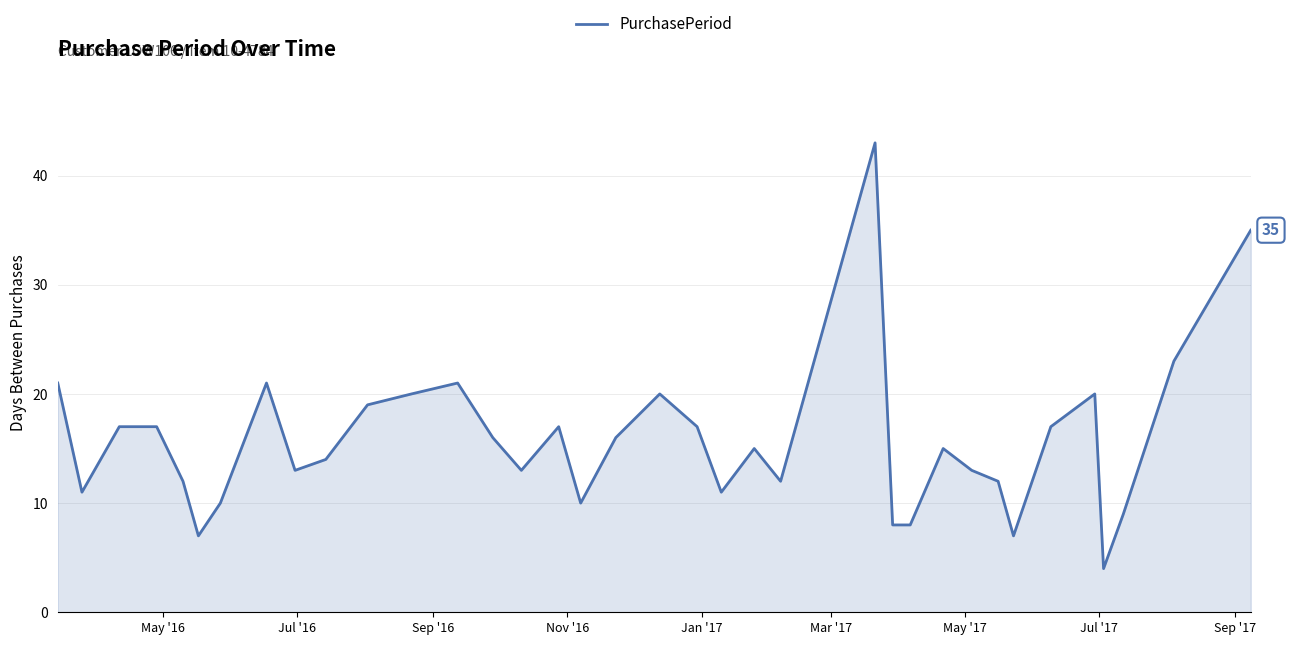

What is the maximum value shown in the chart?

43